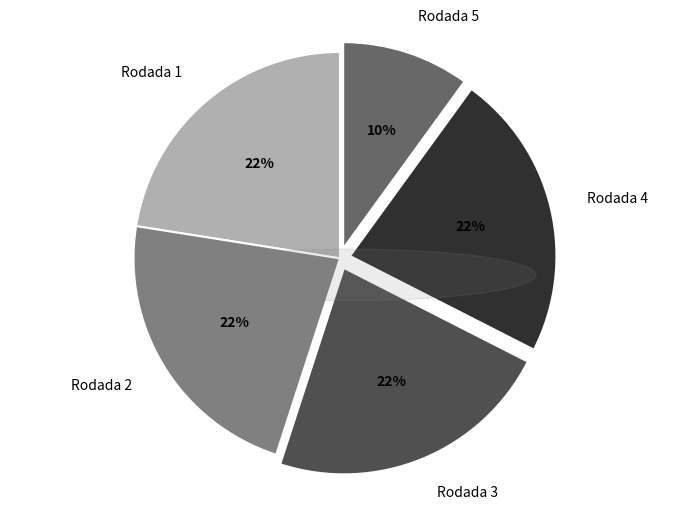

To the nearest percent, what portion does Rodada 5 represent?

10%